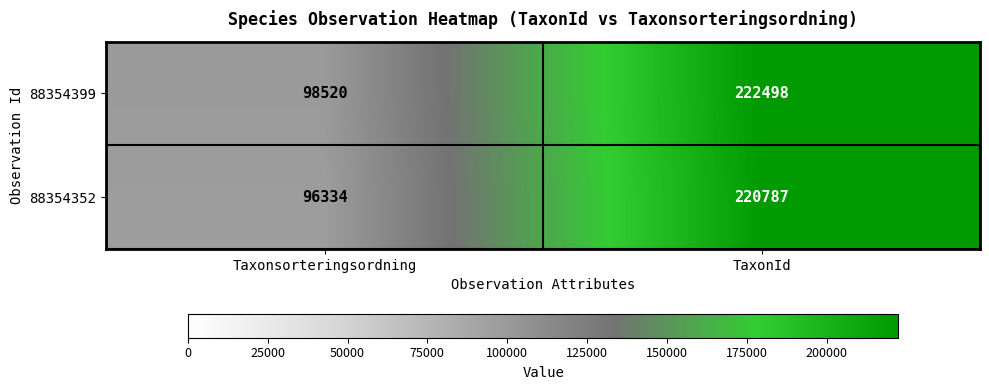

What is the difference between the highest and lowest values at Taxonsorteringsordning?

2186